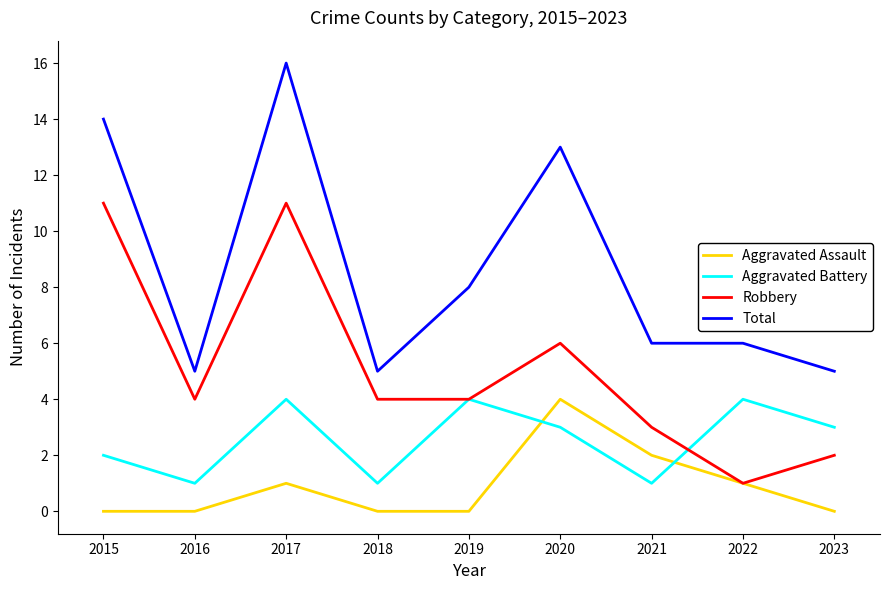

Which series has the largest total across all categories?

Total